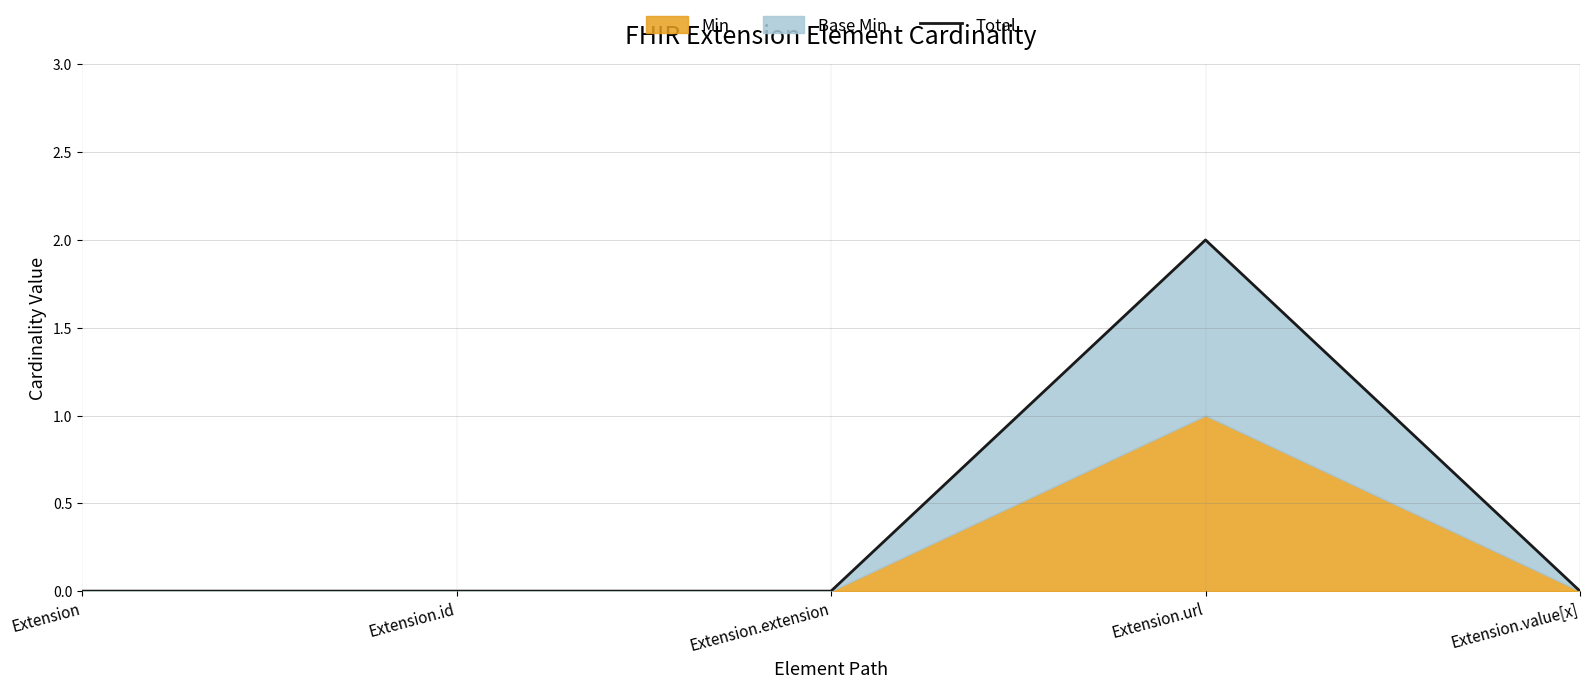

How many values are between 0 and 1?

4